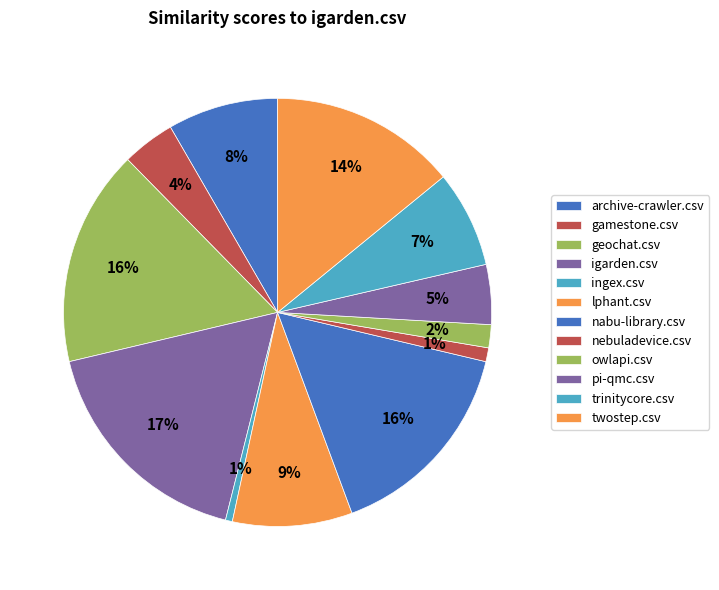

How many segments does this pie chart have?

12